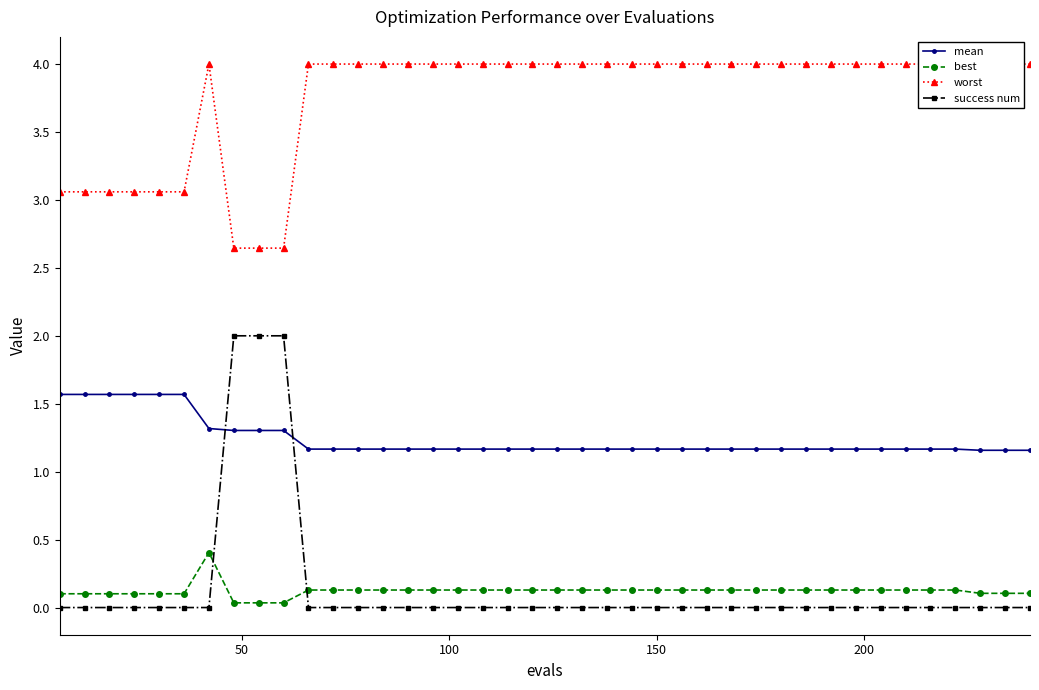

How many intersections are there between best and success num?

2